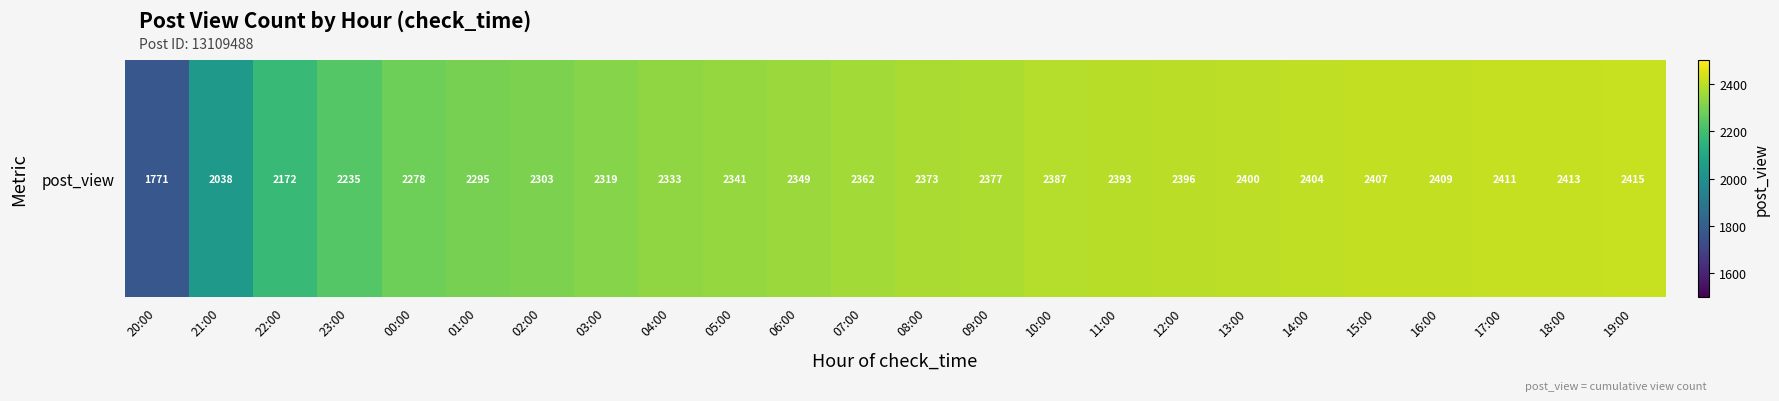

What value does the data have at 12:00, to the nearest 100?

2400